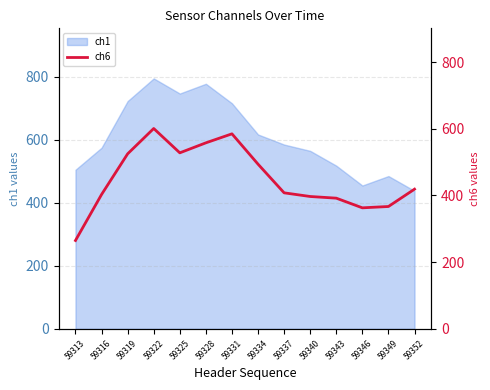

What is the value of the 14th point from the left?

419